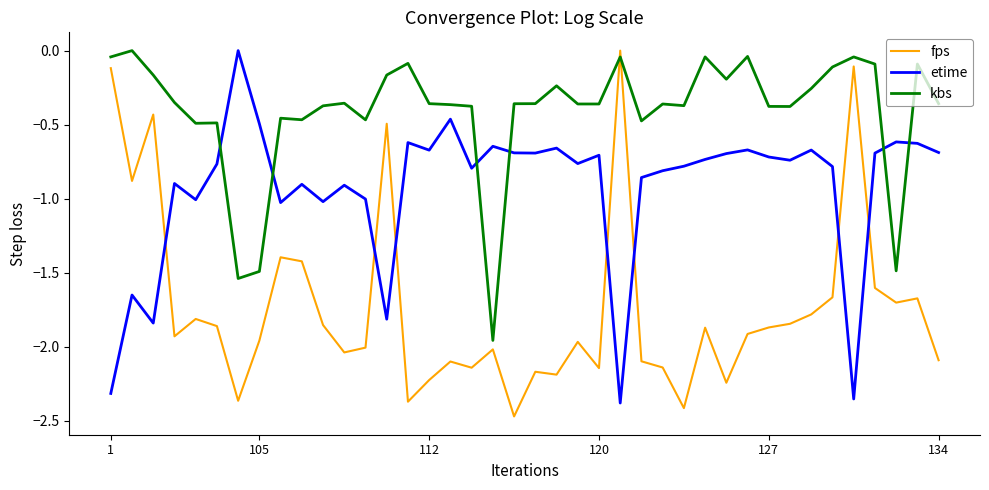

List the series in order of their overall mean, highest first.

kbs, etime, fps